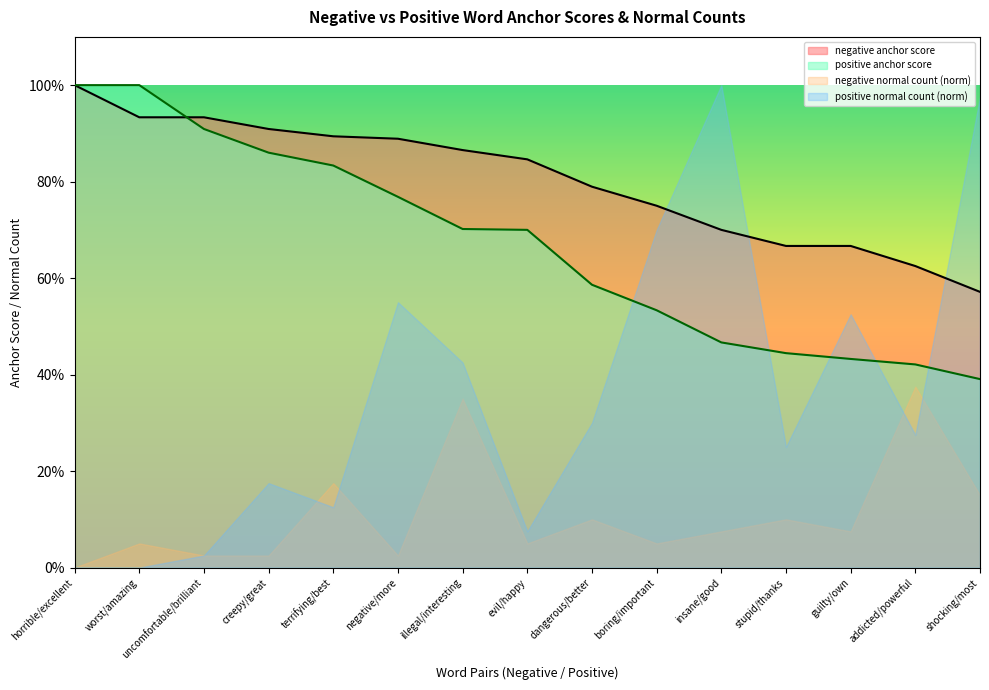

What are all the series names shown in the legend?

negative anchor score, positive anchor score, negative normal count (norm), positive normal count (norm)